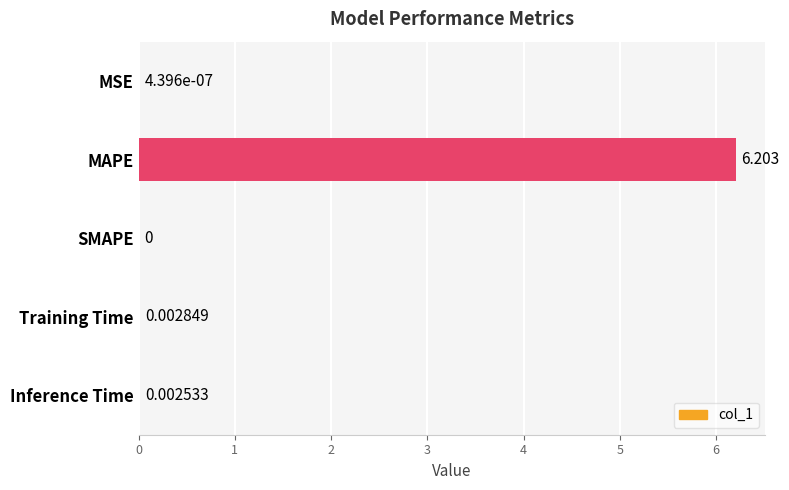

At which category does the chart reach its peak across all series?

MAPE